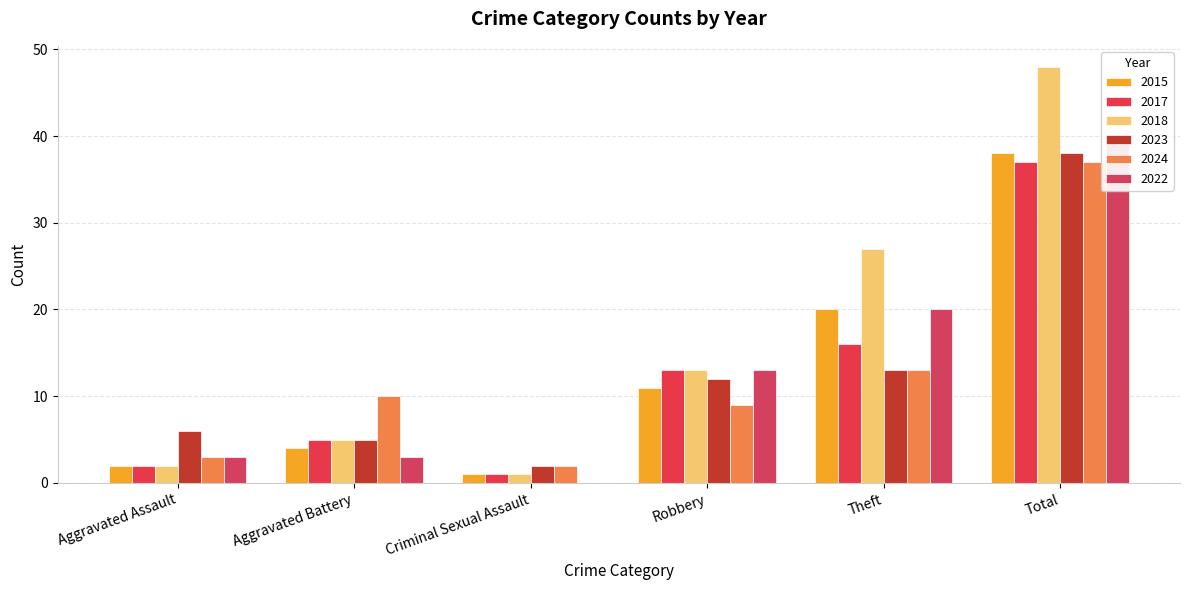

What are all the series names shown in the legend?

2015, 2017, 2018, 2023, 2024, 2022